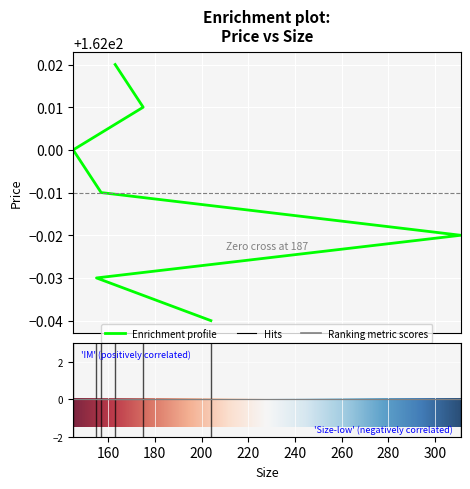

What is the sum of the values at 175 and 163?

324.0